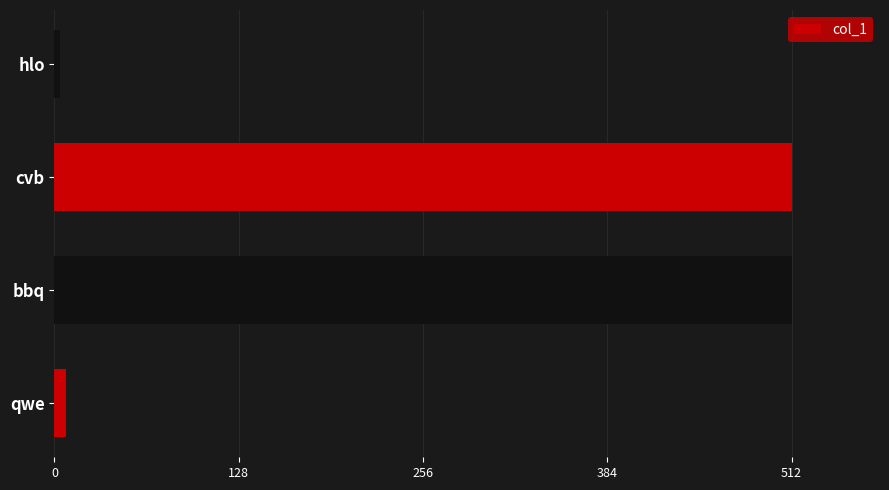

Which has a higher value, cvb or hlo?

cvb